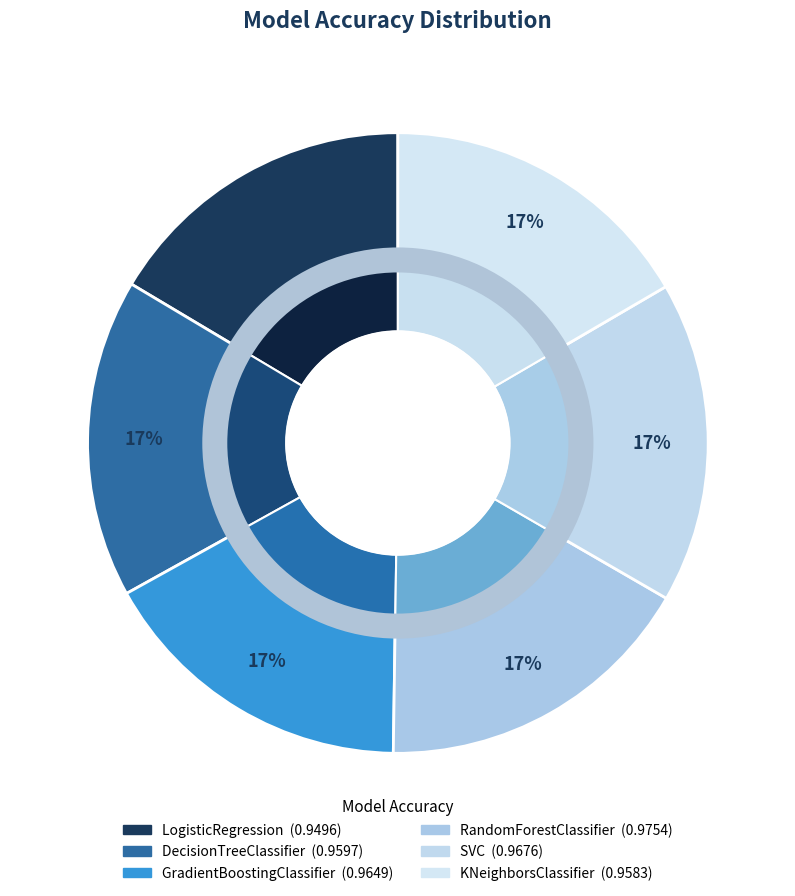

What is the largest slice in the pie chart?

RandomForestClassifier